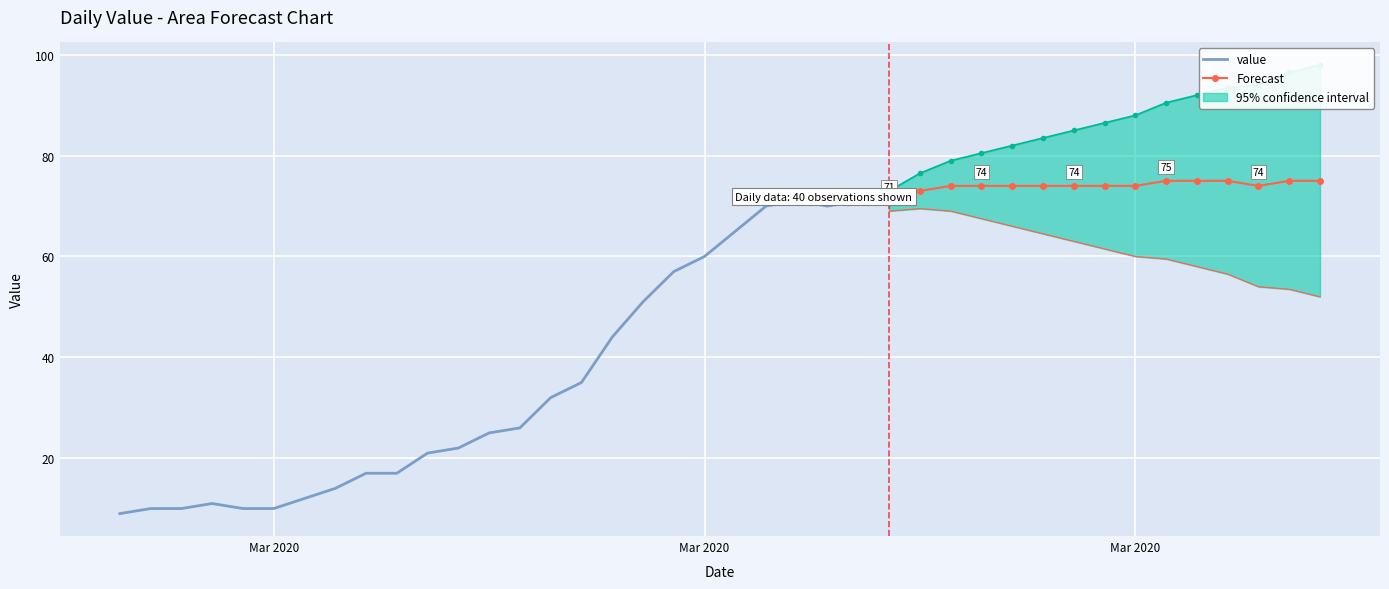

Approximately how many times larger is the value at 20 compared to 34?

0.9